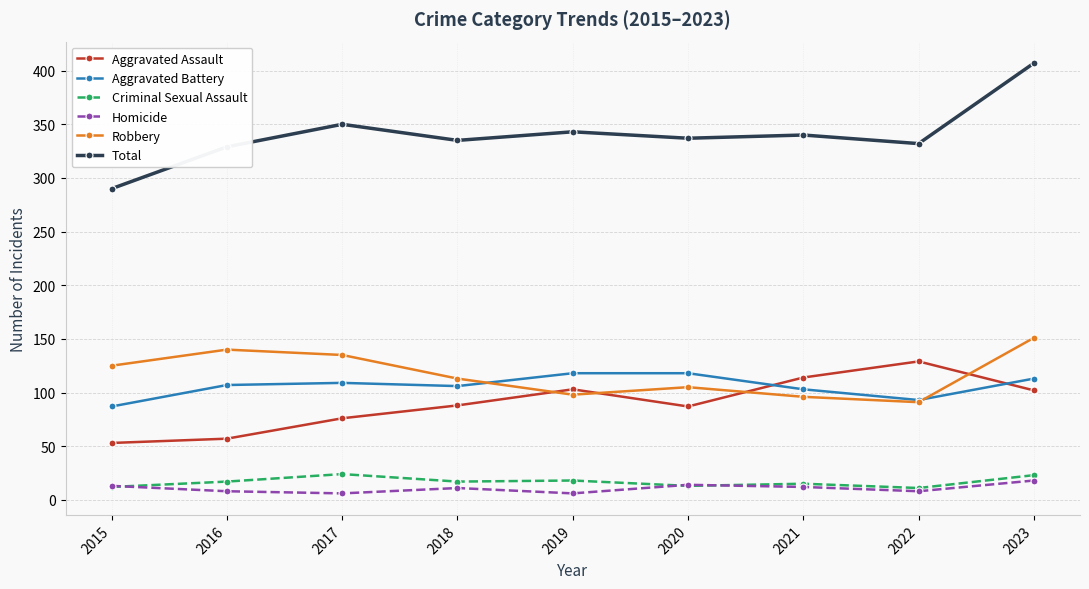

At which category is the sum across all series the highest?

2023